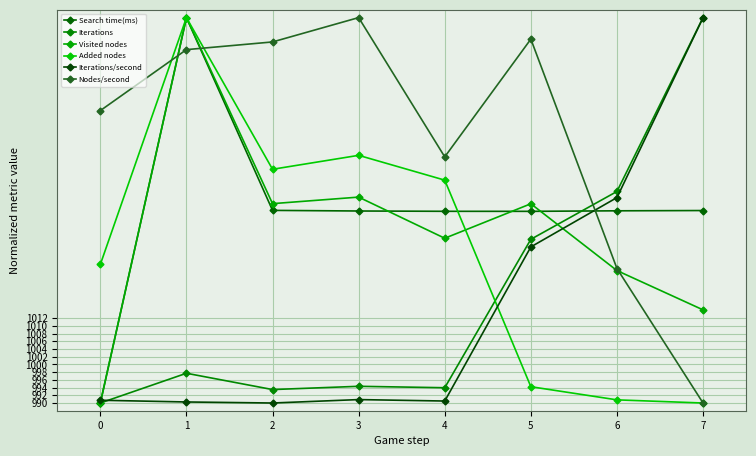

After their last crossing, which series has the higher values: Search time(ms) or Added nodes?

Search time(ms)